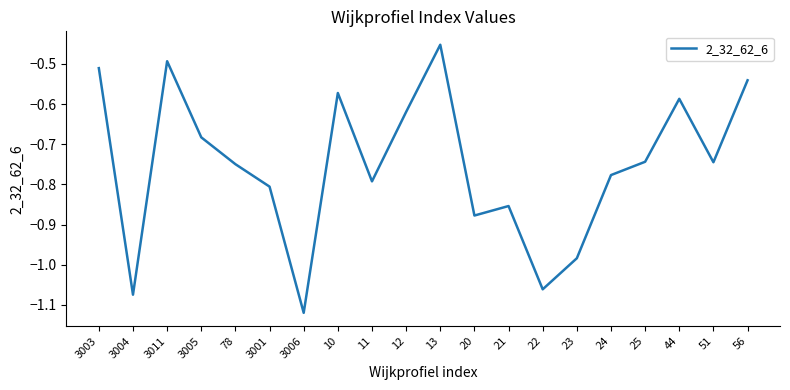

What is the difference between the second highest and second lowest values?

0.6